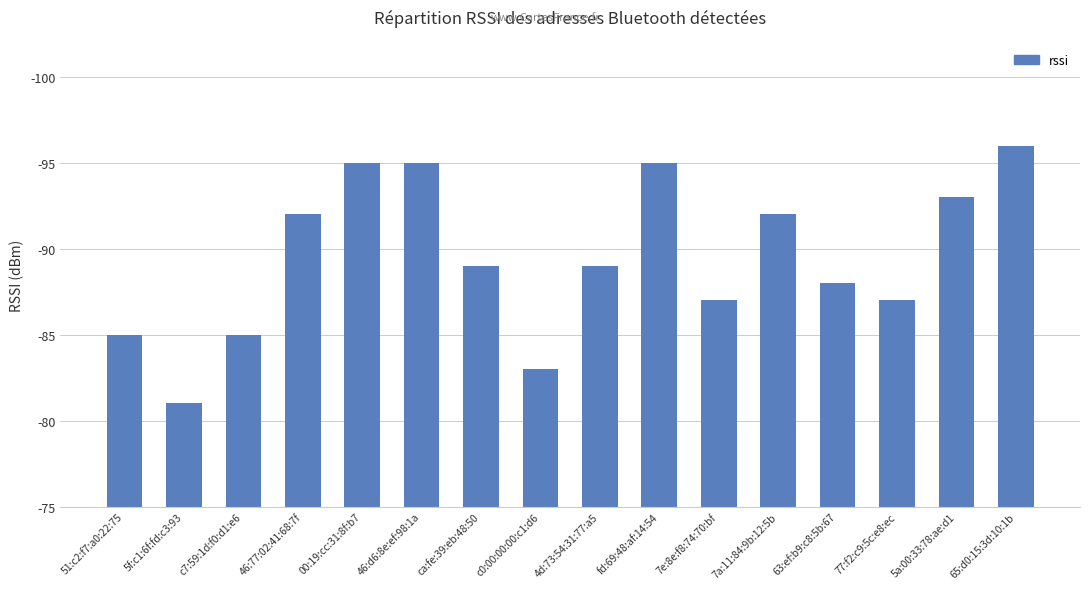

Does the chart contain any negative values?

No